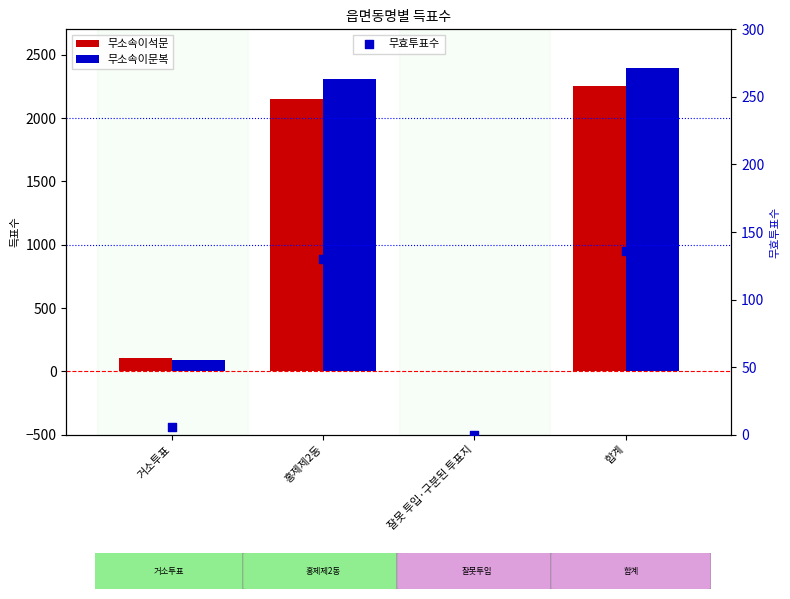

At which category is the sum across all series the highest?

합계